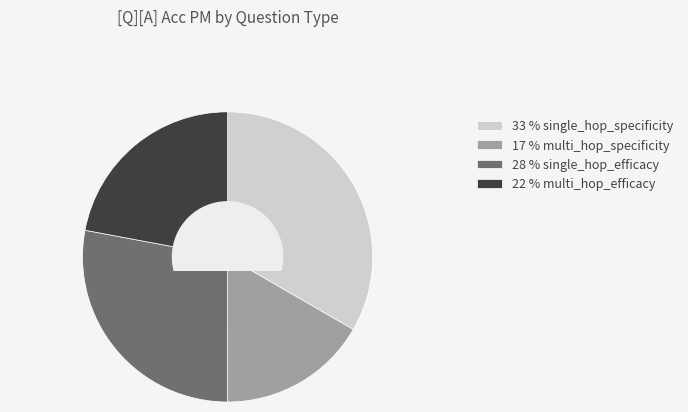

Is there a majority slice in this chart?

No